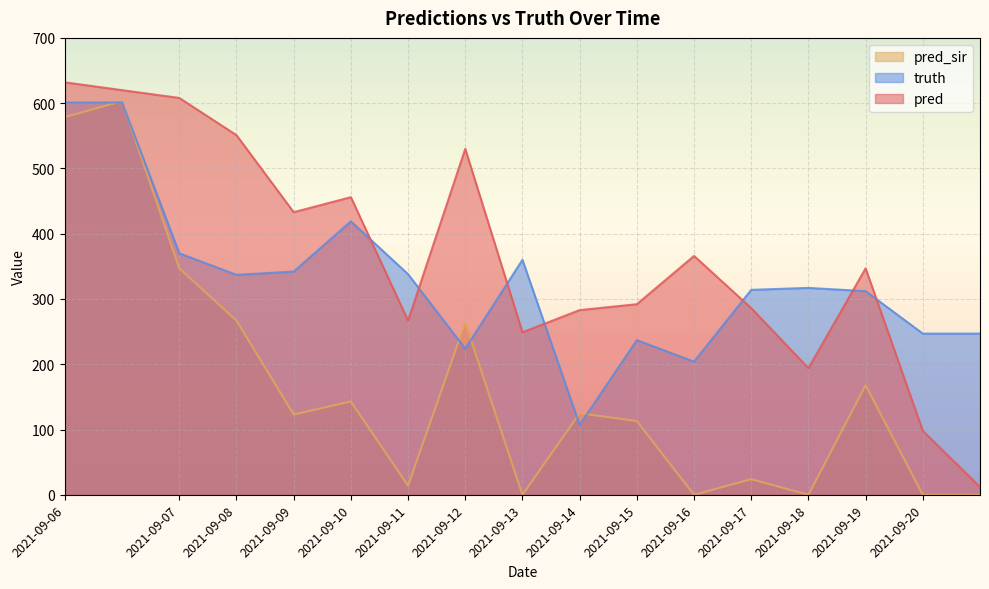

List the series in order of their overall mean, lowest first.

pred_sir, truth, pred